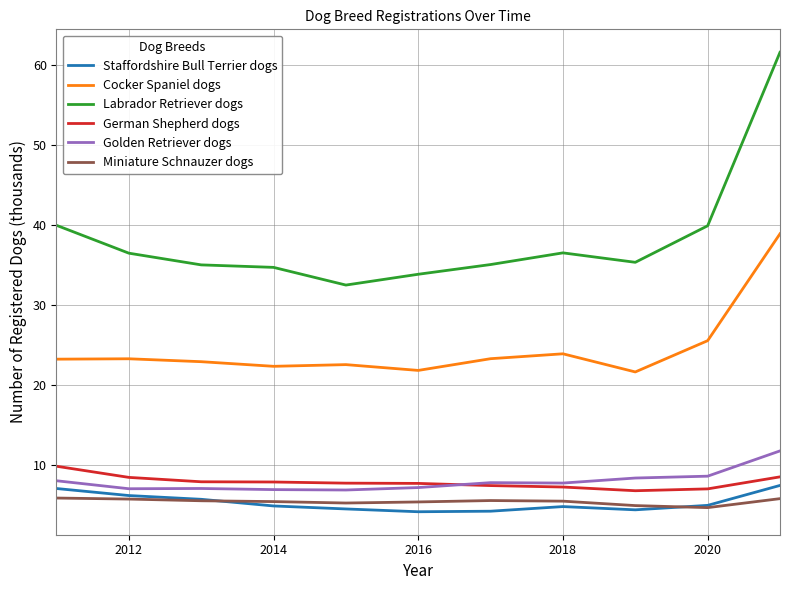

Which series has the largest range (max minus min)?

Labrador Retriever dogs